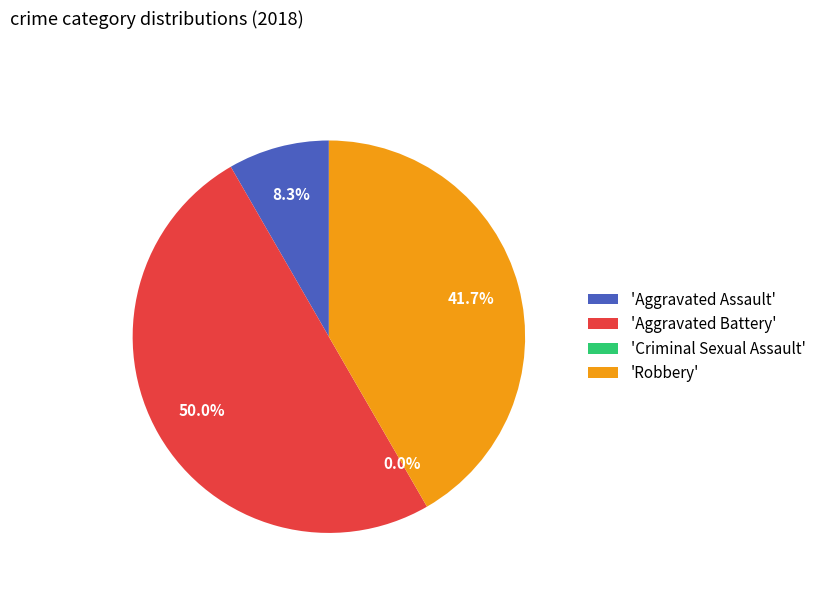

Does Criminal Sexual Assault represent more than half of the total?

No